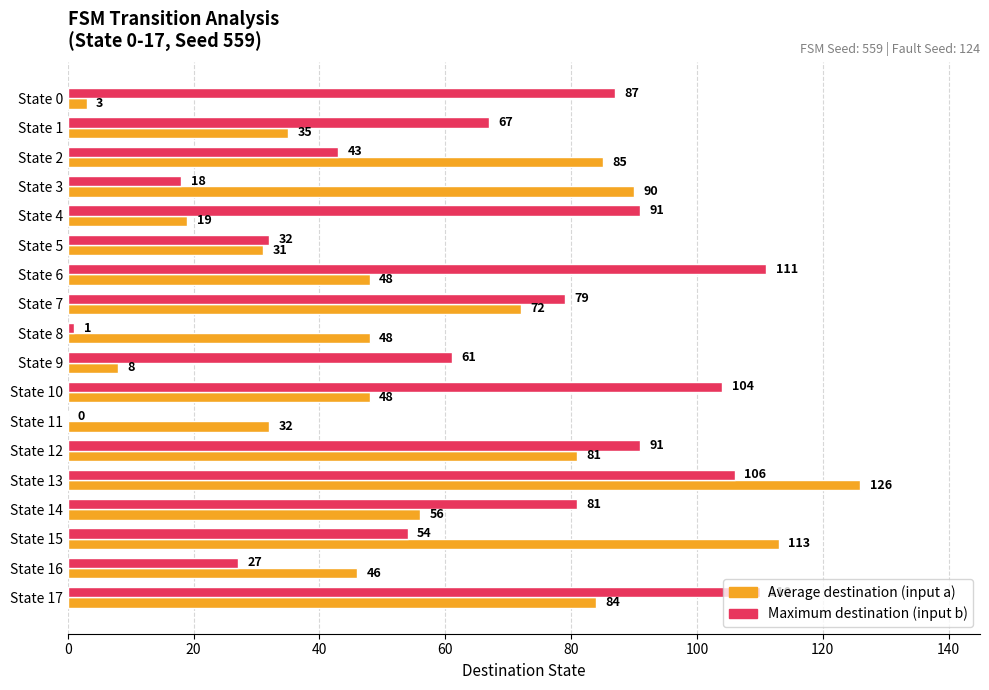

True or false: Maximum destination (input b) has a value of 7 at State 3.

False